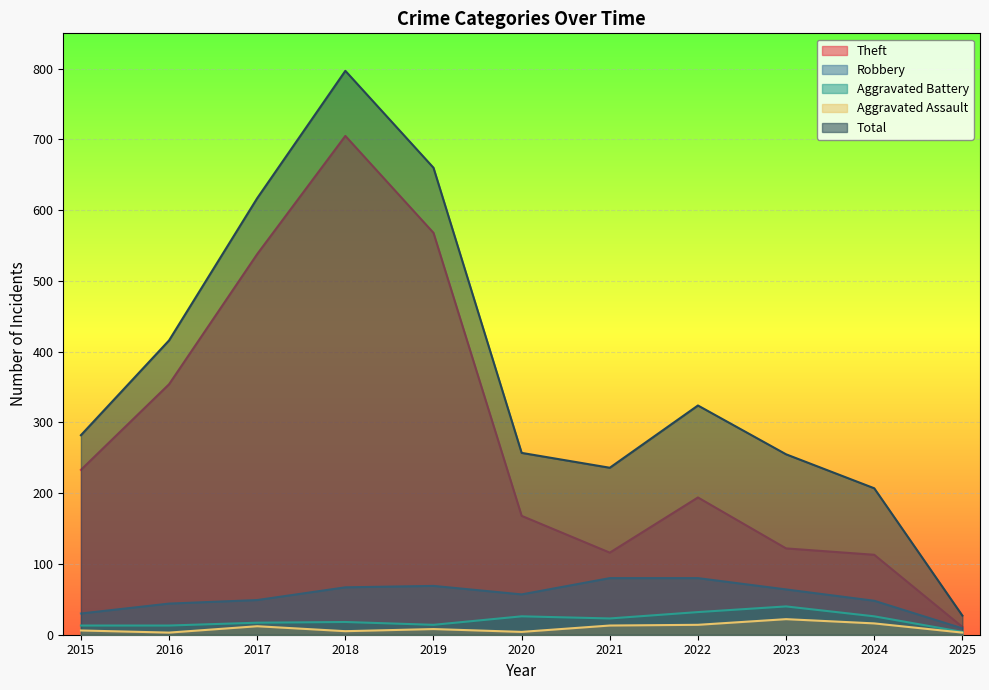

Where is Aggravated Battery nearest to the value 22?

2021